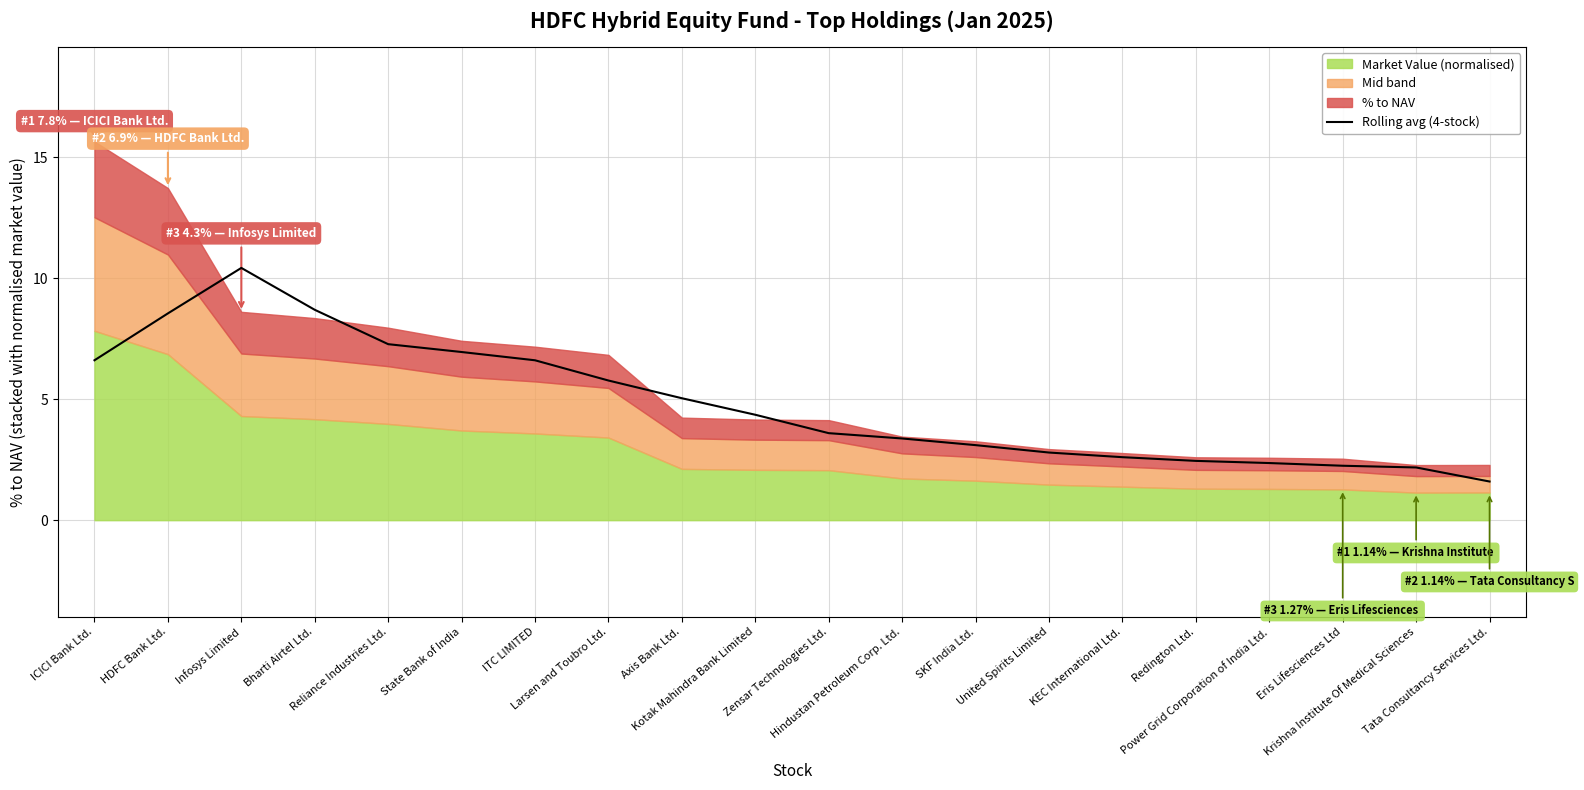

What is the maximum value for Rolling avg (4-stock)?

10.4